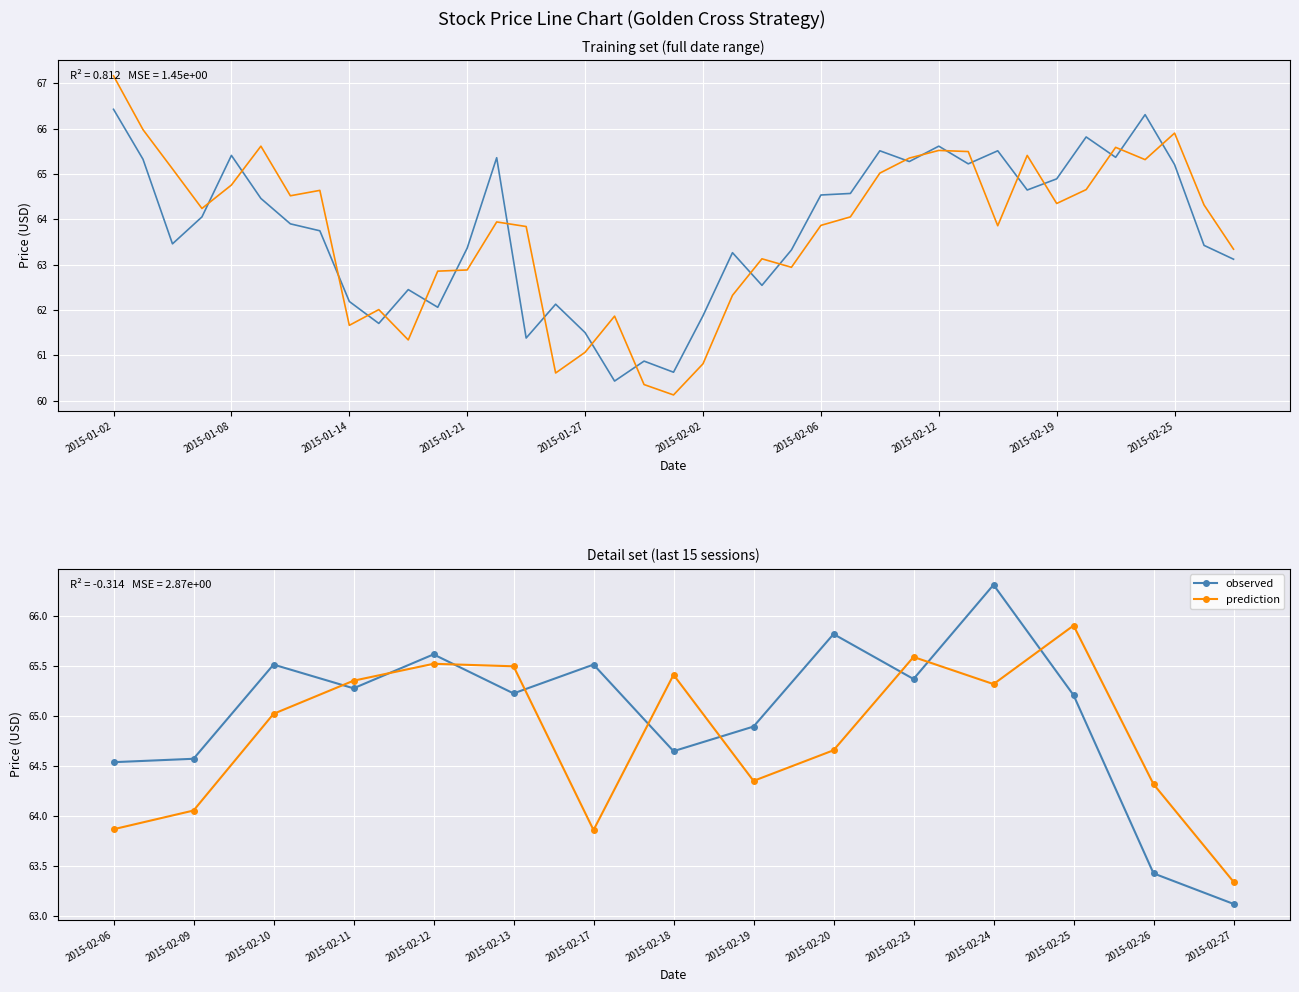

At which category does close reach its first local valley?

2015-01-06